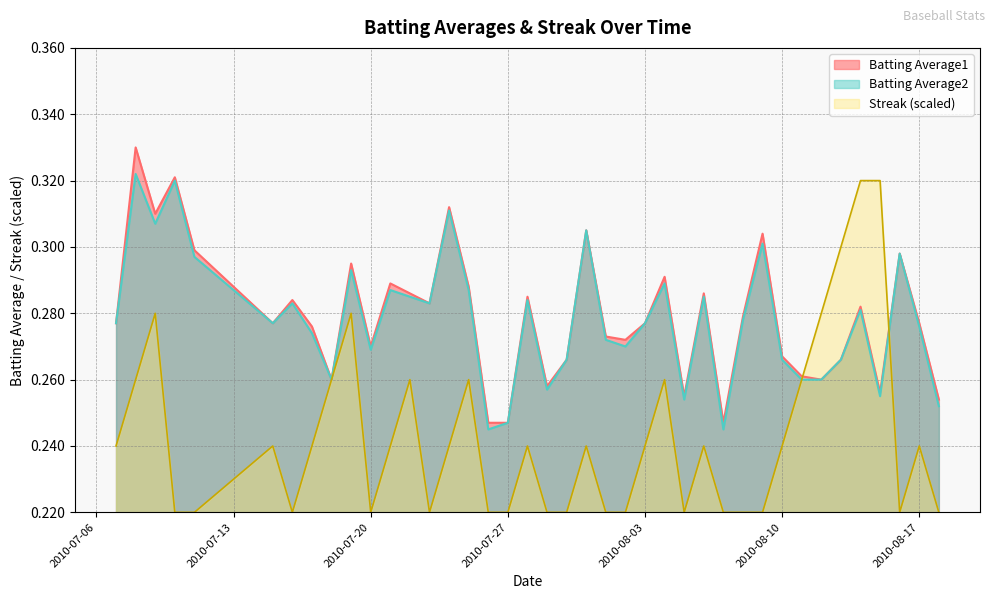

Is the value of Streak (scaled) at 2010-07-27 greater than the value of Batting Average2 at 2010-07-20?

No